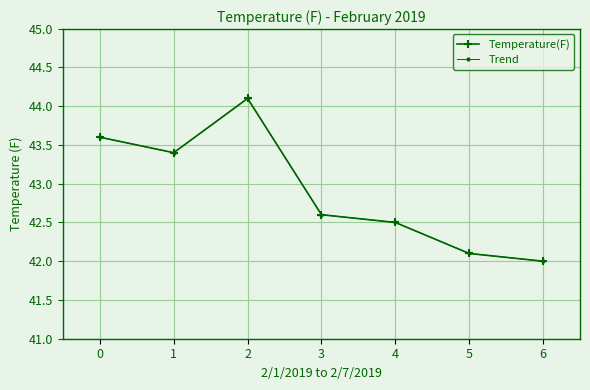

What is the sum of all Temperature(F) values?

300.3